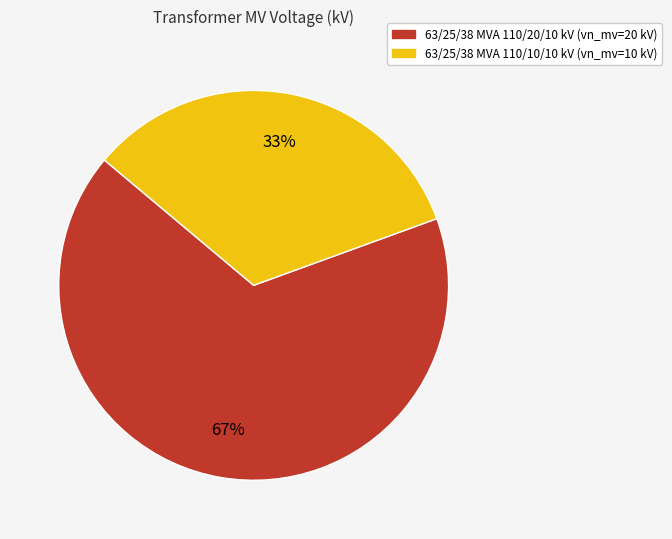

What is the majority slice?

63/25/38 MVA 110/20/10 kV